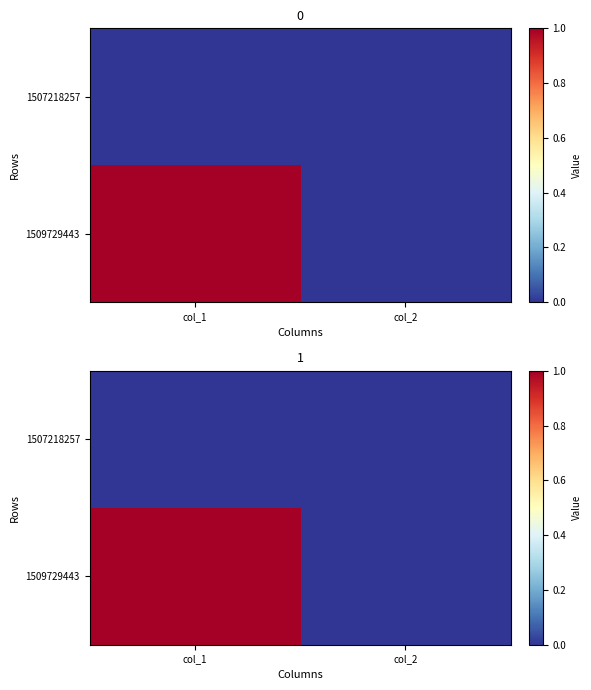

At which category is the sum across all series the highest?

col_1